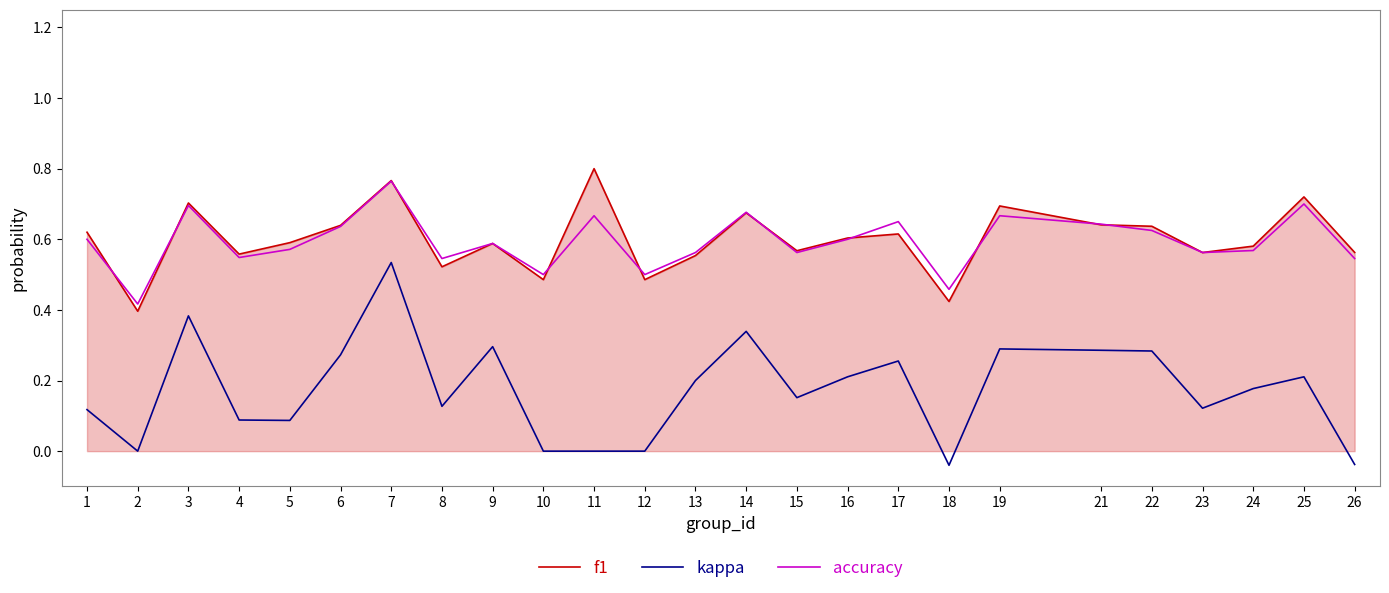

True or false: accuracy and kappa intersect in this chart.

False